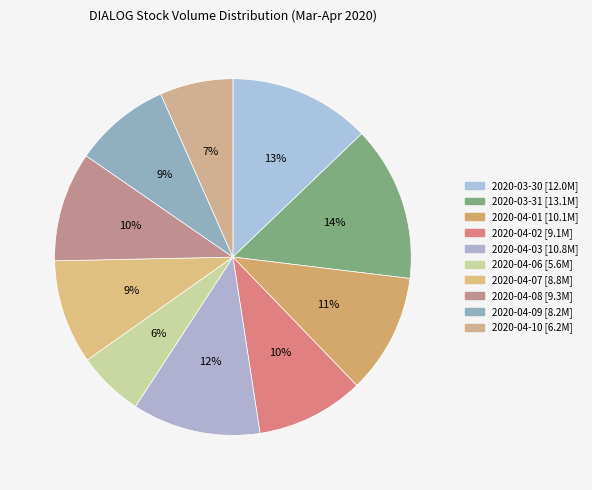

Combined, what portion of the pie is 2020-04-09 and 2020-04-02?

18.5%